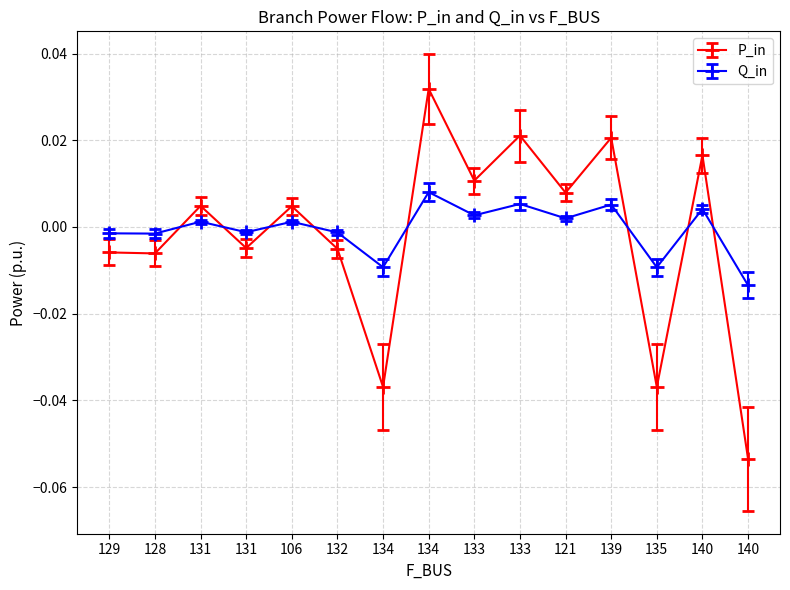

Where is the first local minimum for P_in?

128